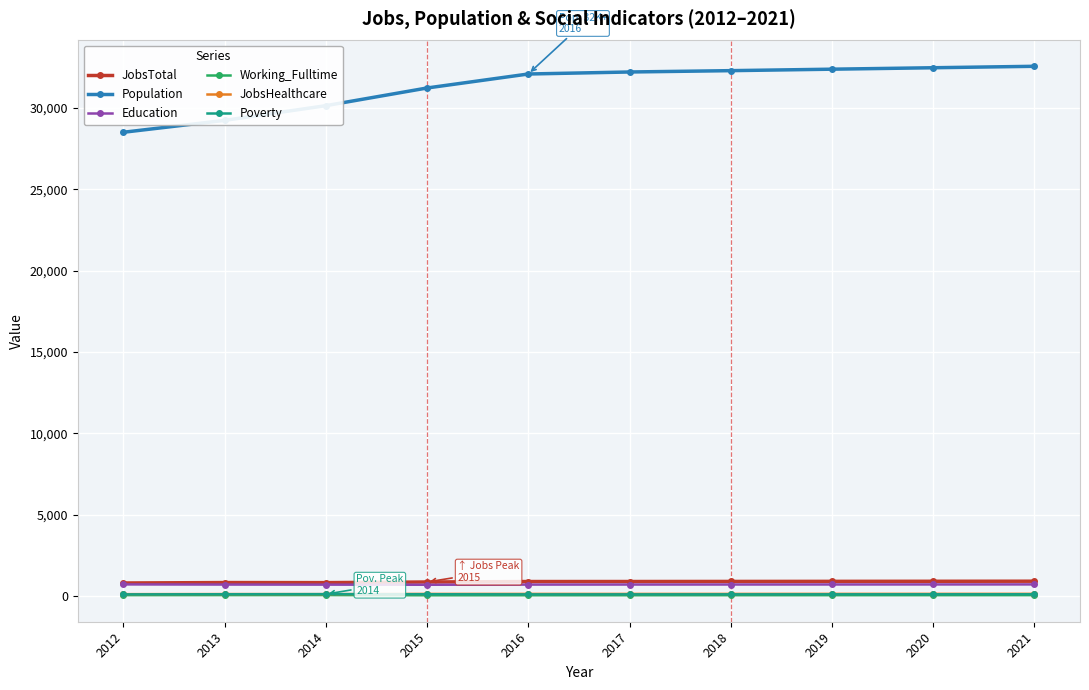

The Poverty series shows 108 at 2013. True or false?

True